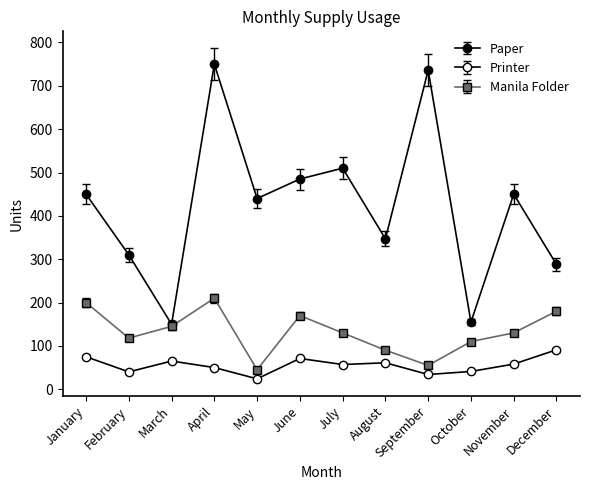

Does the chart display data point markers on the line(s)?

Yes